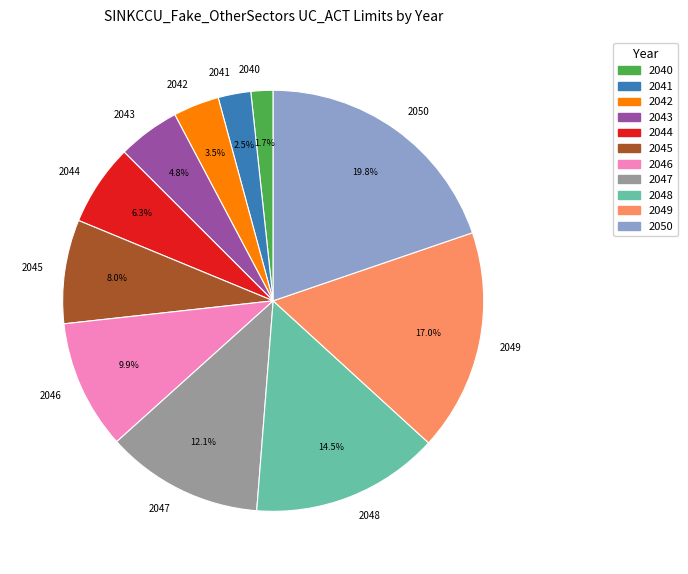

To the nearest percent, what is the combined percentage of 2043 and 2048?

19%